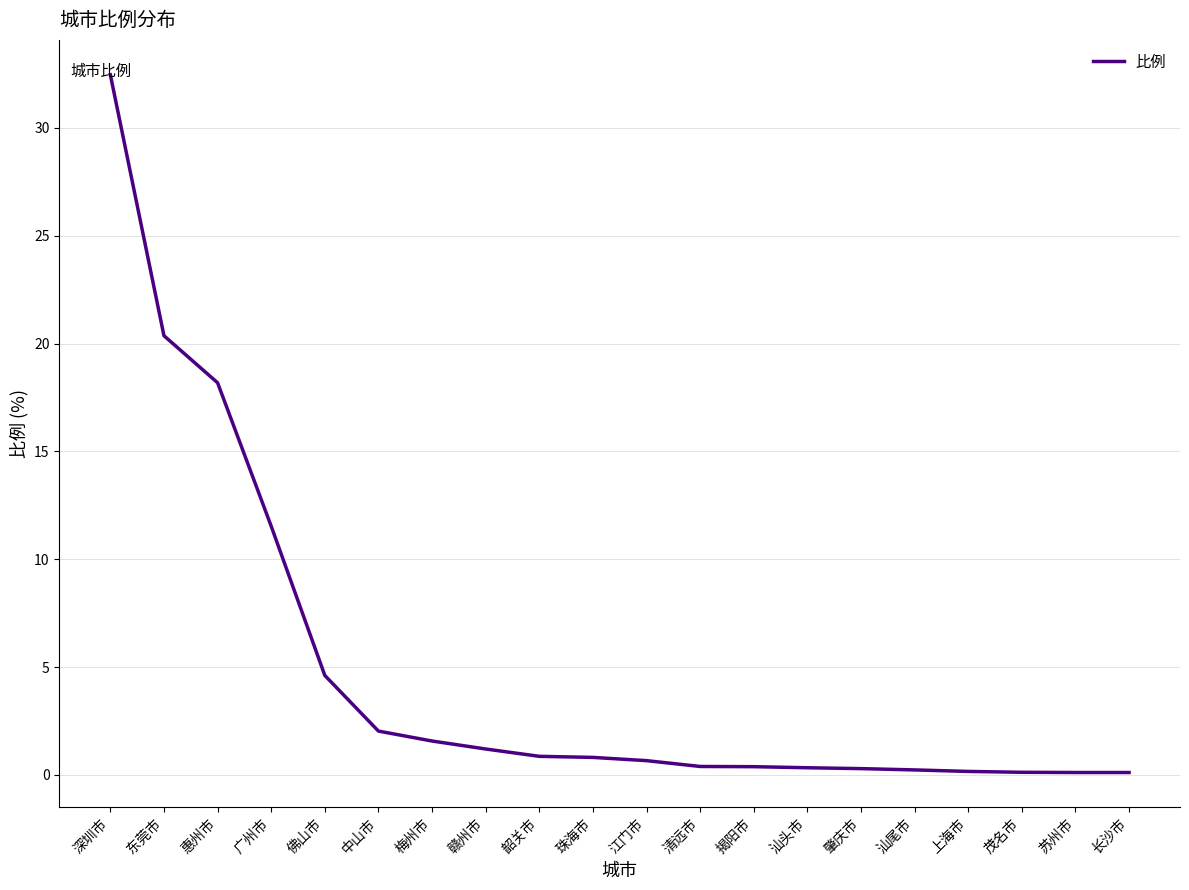

What is the maximum value shown in the chart?

32.5